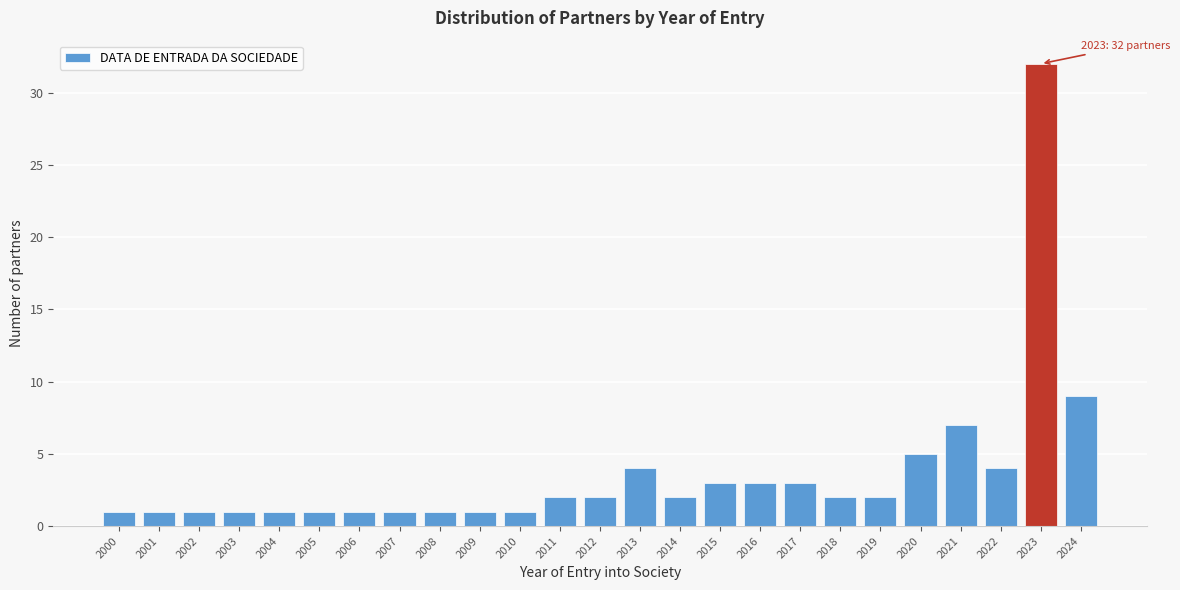

Reading left to right, what are all the values shown in this chart?

1	1	1	1	1	1	1	1	1	1	1	2	2	4	2	3	3	3	2	2	5	7	4	32	9